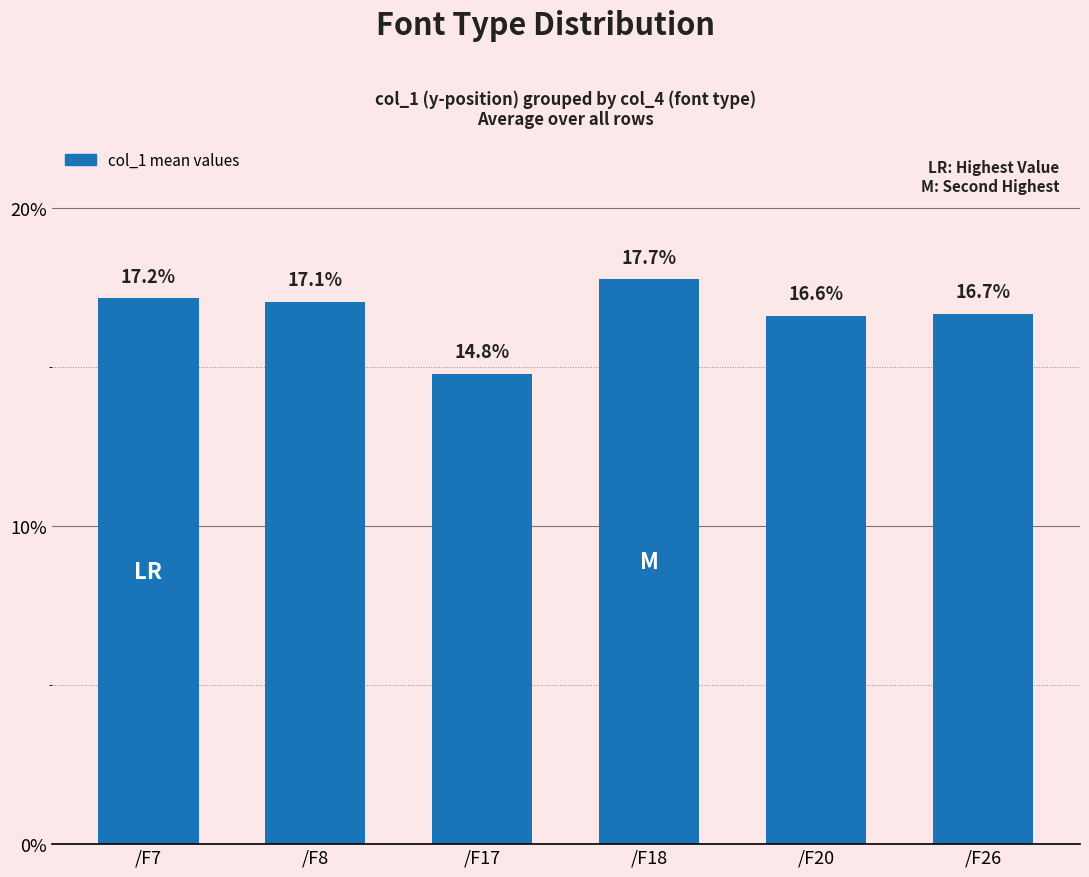

Rank the categories by value from lowest to highest.

/F17, /F20, /F26, /F8, /F7, /F18